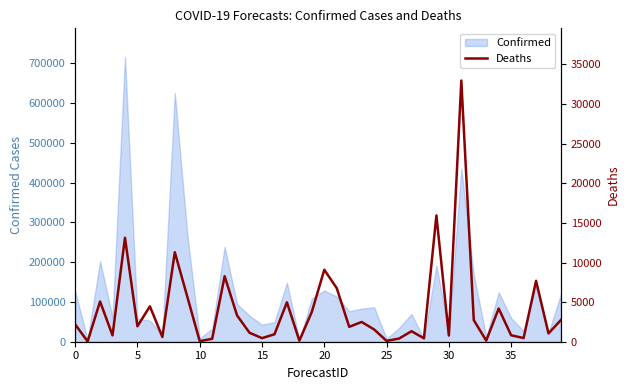

Reading left to right, list all the values displayed in this chart.

2190.4	38.4	5076.5	805.4	13122.9	1950.2	4466.6	606.0	11297.0	5699.2	68.6	369.6	8266.9	3310.9	1128.8	454.4	939.2	4975.5	132.8	3766.1	9083.2	6761.2	1880.3	2493.9	1548.6	106.2	397.4	1323.6	432.9	15935.2	779.2	32968.1	2725.0	143.3	4190.4	812.9	463.8	7686.4	1051.4	2750.2